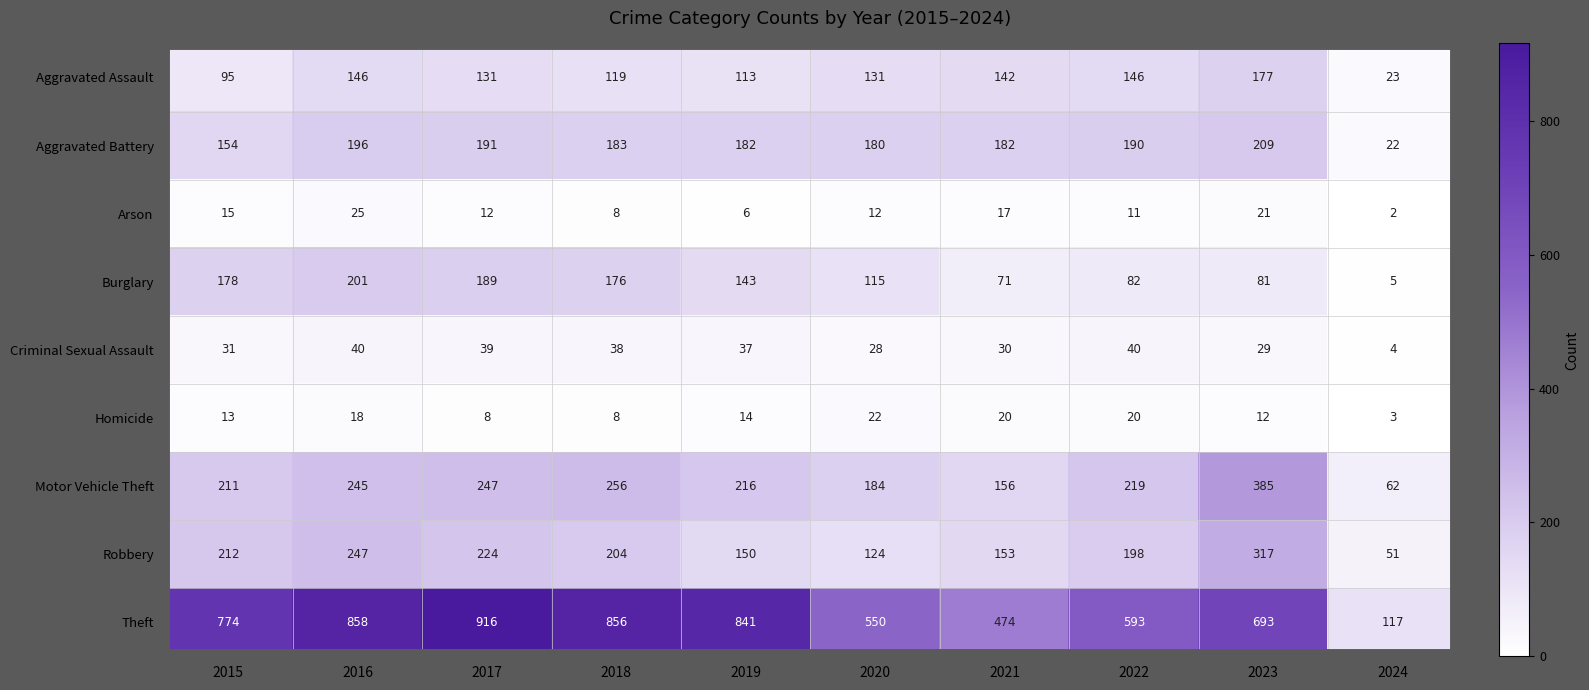

What is the sum of all Theft values?

6672